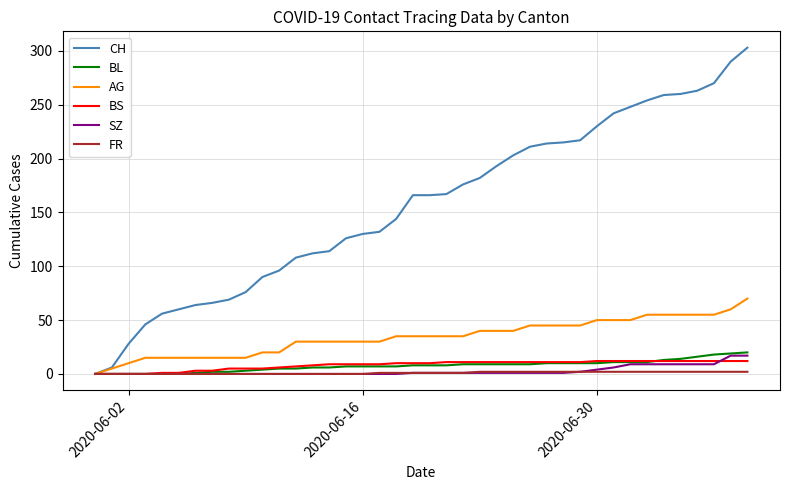

Which series has the largest total across all categories?

CH